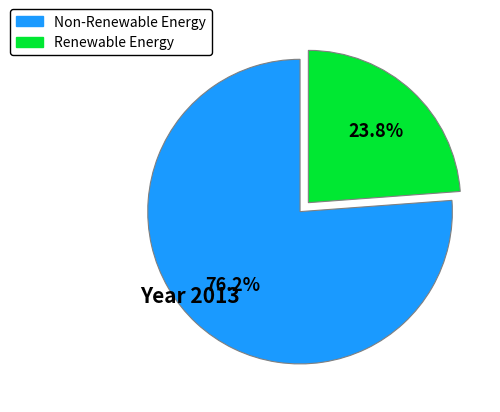

Which category has the biggest portion of the pie?

Non-Renewable Energy